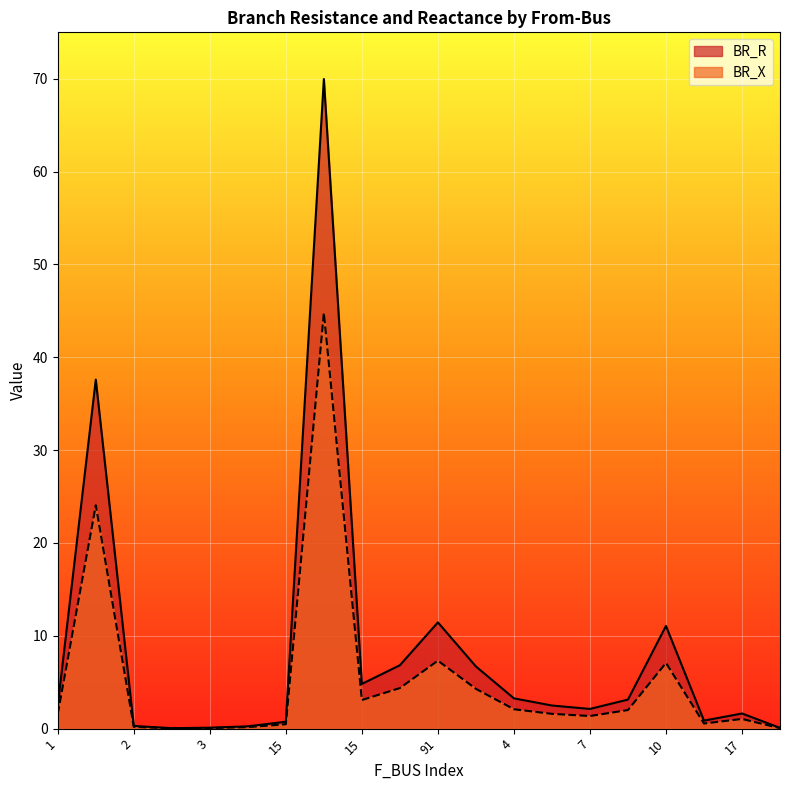

In BR_X, how many points are lower than both neighbors (excluding endpoints)?

4